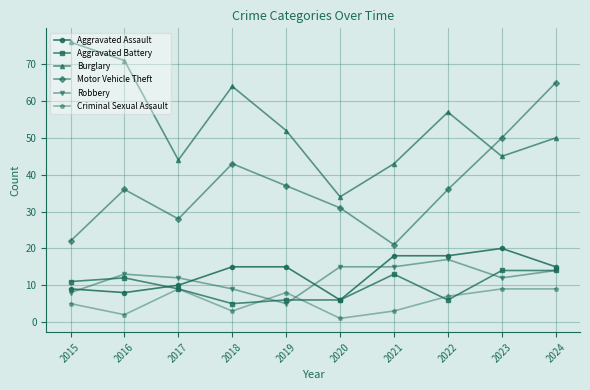

Is it true that Motor Vehicle Theft equals 12 at 2020?

False